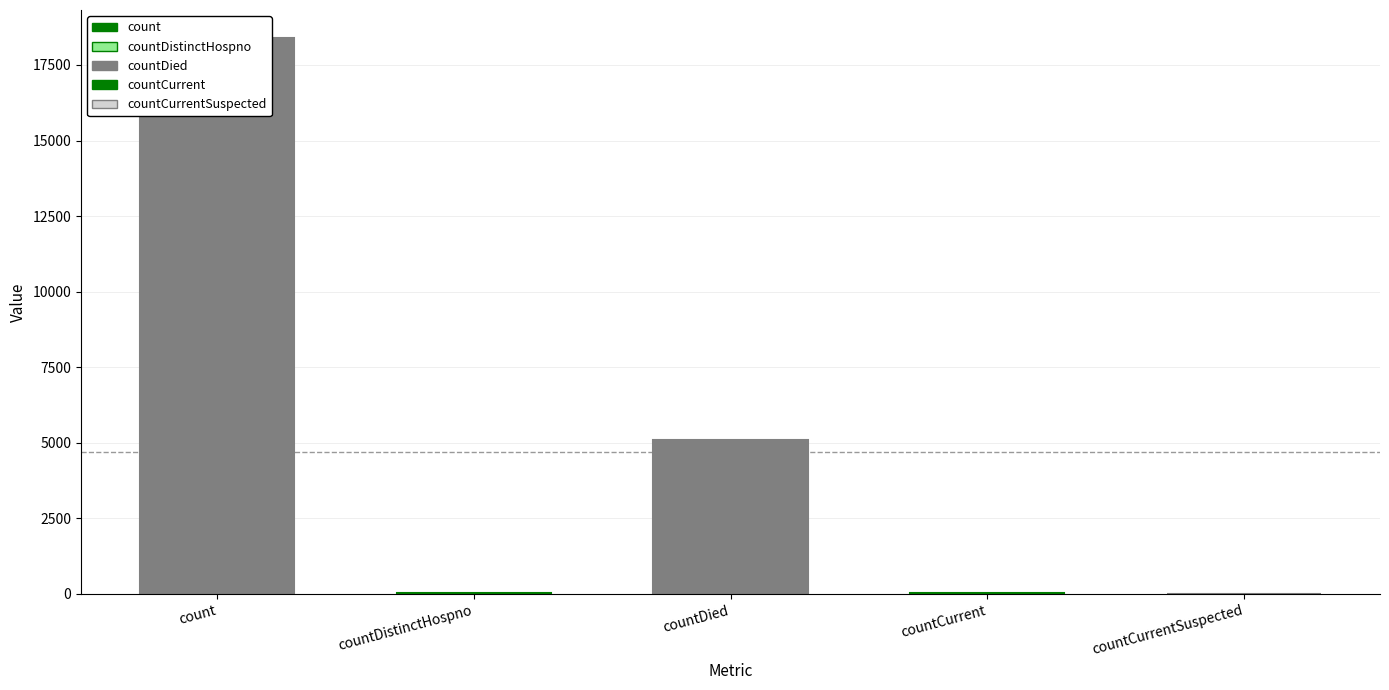

Reading left to right, extract all data points from this chart.

18397	25	5100	41	0